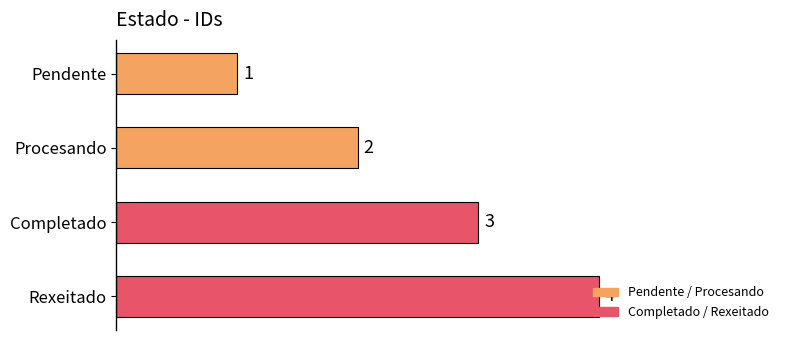

Which label corresponds to the largest value in the chart?

Rexeitado